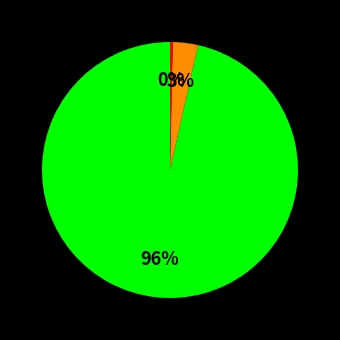

Does any single category account for the majority?

Yes